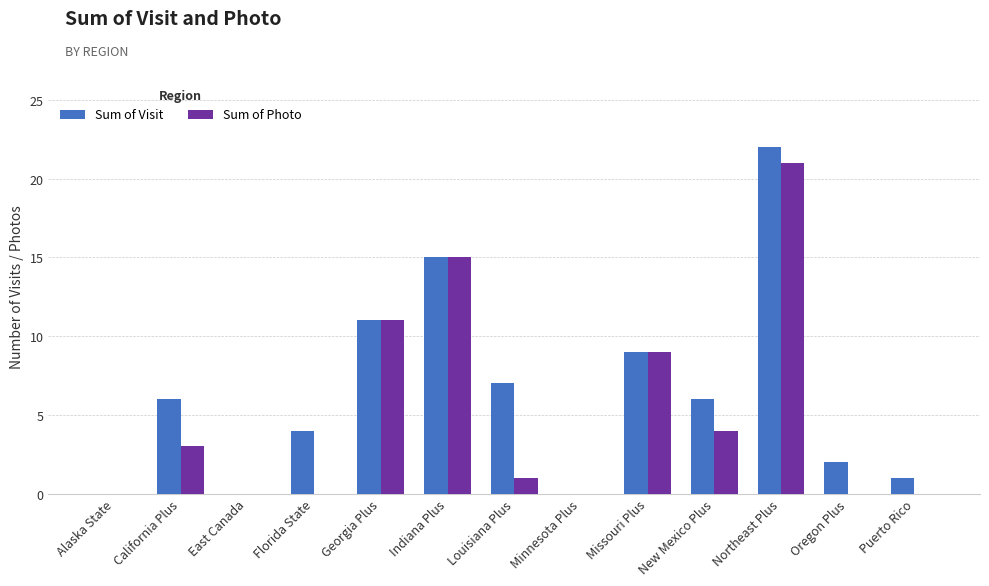

What is the maximum value shown in the chart?

22